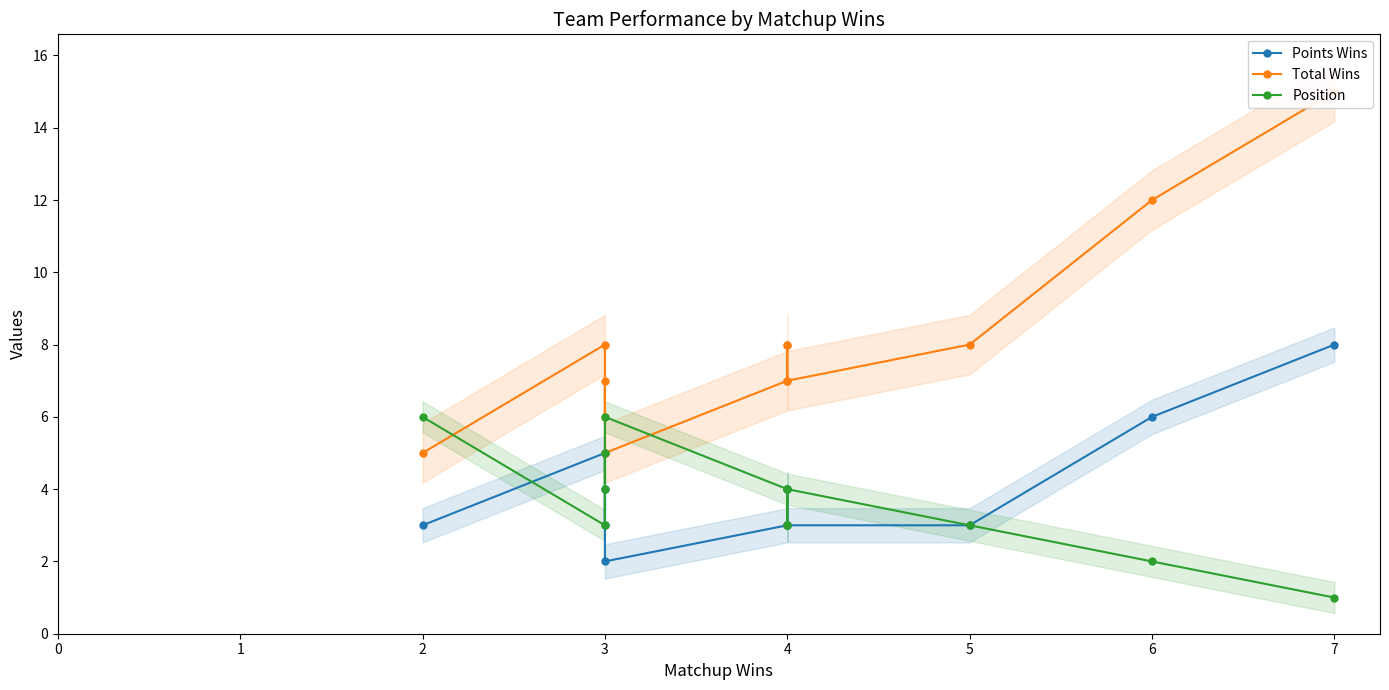

Which series changed the most between 3 and 6?

Total Wins